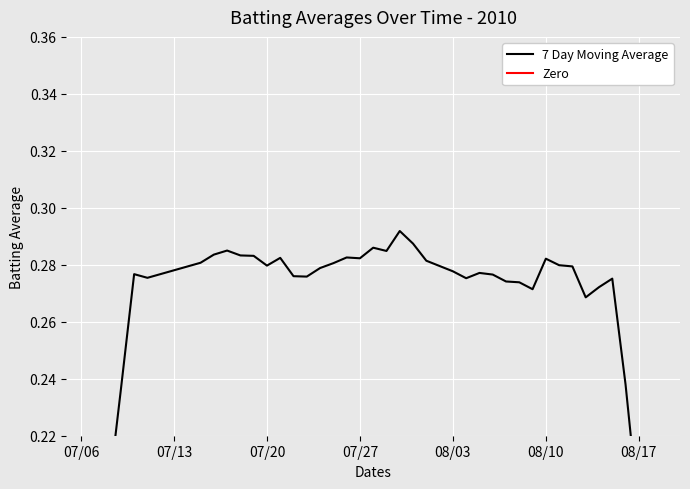

Reading left to right, list all the values displayed in this chart.

7 Day Moving Average: 0.2	0.2	0.2	0.3	0.3	0.3	0.3	0.3	0.3	0.3	0.3	0.3	0.3	0.3	0.3	0.3	0.3	0.3	0.3	0.3	0.3	0.3	0.3	0.3	0.3	0.3	0.3	0.3	0.3	0.3	0.3	0.3	0.3	0.3	0.3	0.3	0.3	0.2	0.2	0.2
Zero: 0.0	0.0	0.0	0.0	0.0	0.0	0.0	0.0	0.0	0.0	0.0	0.0	0.0	0.0	0.0	0.0	0.0	0.0	0.0	0.0	0.0	0.0	0.0	0.0	0.0	0.0	0.0	0.0	0.0	0.0	0.0	0.0	0.0	0.0	0.0	0.0	0.0	0.0	0.0	0.0